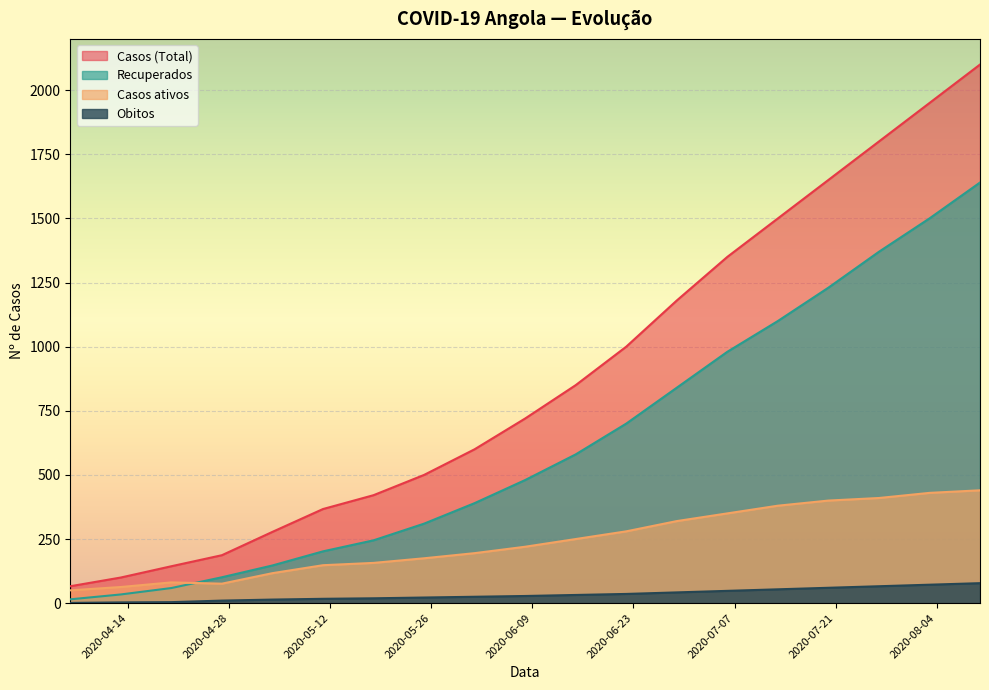

List the labels in order of Obitos value, largest first.

2020-08-10, 2020-08-03, 2020-07-27, 2020-07-20, 2020-07-13, 2020-07-06, 2020-06-29, 2020-06-22, 2020-06-15, 2020-06-08, 2020-06-01, 2020-05-25, 2020-05-18, 2020-05-11, 2020-05-04, 2020-04-27, 2020-04-20, 2020-04-13, 2020-04-06